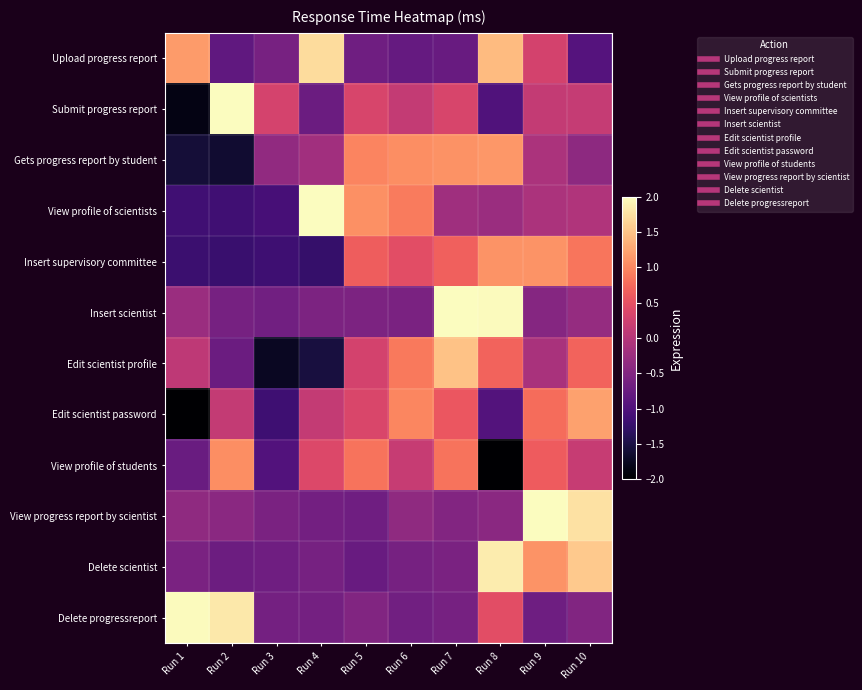

Reading left to right, list all the values displayed in this chart.

Upload progress report: Run 1=1.2	Run 2=-0.8	Run 3=-0.6	Run 4=1.7	Run 5=-0.7	Run 6=-0.8	Run 7=-0.8	Run 8=1.4	Run 9=0.3	Run 10=-0.9
Submit progress report: Run 1=-1.9	Run 2=2.2	Run 3=0.3	Run 4=-0.7	Run 5=0.3	Run 6=0.1	Run 7=0.3	Run 8=-1.0	Run 9=0.1	Run 10=0.1
Gets progress report by student: Run 1=-1.6	Run 2=-1.6	Run 3=-0.4	Run 4=-0.2	Run 5=1.0	Run 6=1.0	Run 7=1.1	Run 8=1.1	Run 9=-0.1	Run 10=-0.4
View profile of scientists: Run 1=-1.2	Run 2=-1.1	Run 3=-1.1	Run 4=2.0	Run 5=1.1	Run 6=0.9	Run 7=-0.2	Run 8=-0.3	Run 9=-0.1	Run 10=-0.1
Insert supervisory committee: Run 1=-1.2	Run 2=-1.2	Run 3=-1.2	Run 4=-1.2	Run 5=0.6	Run 6=0.5	Run 7=0.7	Run 8=1.1	Run 9=1.1	Run 10=0.9
Insert scientist: Run 1=-0.3	Run 2=-0.6	Run 3=-0.7	Run 4=-0.5	Run 5=-0.5	Run 6=-0.6	Run 7=2.0	Run 8=2.0	Run 9=-0.5	Run 10=-0.3
Edit scientist profile: Run 1=0.1	Run 2=-0.7	Run 3=-1.7	Run 4=-1.5	Run 5=0.3	Run 6=0.9	Run 7=1.5	Run 8=0.7	Run 9=-0.1	Run 10=0.7
Edit scientist password: Run 1=-2.0	Run 2=0.1	Run 3=-1.2	Run 4=0.1	Run 5=0.3	Run 6=1.0	Run 7=0.6	Run 8=-1.0	Run 9=0.8	Run 10=1.2
View profile of students: Run 1=-0.7	Run 2=1.1	Run 3=-1.0	Run 4=0.4	Run 5=0.8	Run 6=0.2	Run 7=0.8	Run 8=-2.3	Run 9=0.6	Run 10=0.2
View progress report by scientist: Run 1=-0.4	Run 2=-0.4	Run 3=-0.6	Run 4=-0.7	Run 5=-0.7	Run 6=-0.4	Run 7=-0.5	Run 8=-0.4	Run 9=2.2	Run 10=1.8
Delete scientist: Run 1=-0.6	Run 2=-0.7	Run 3=-0.7	Run 4=-0.6	Run 5=-0.8	Run 6=-0.6	Run 7=-0.6	Run 8=1.9	Run 9=1.1	Run 10=1.6
Delete progressreport: Run 1=2.0	Run 2=1.8	Run 3=-0.6	Run 4=-0.6	Run 5=-0.5	Run 6=-0.7	Run 7=-0.6	Run 8=0.5	Run 9=-0.7	Run 10=-0.5